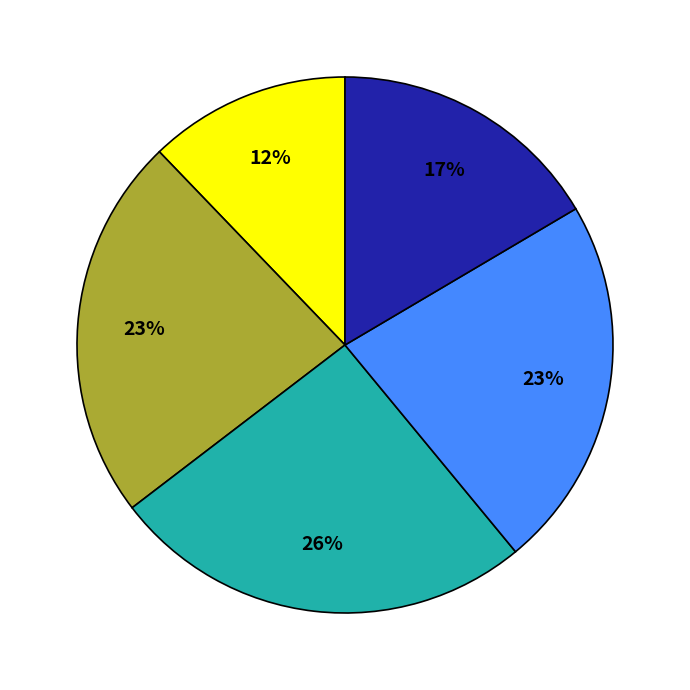

To the nearest percent, what is the average slice percentage?

20%